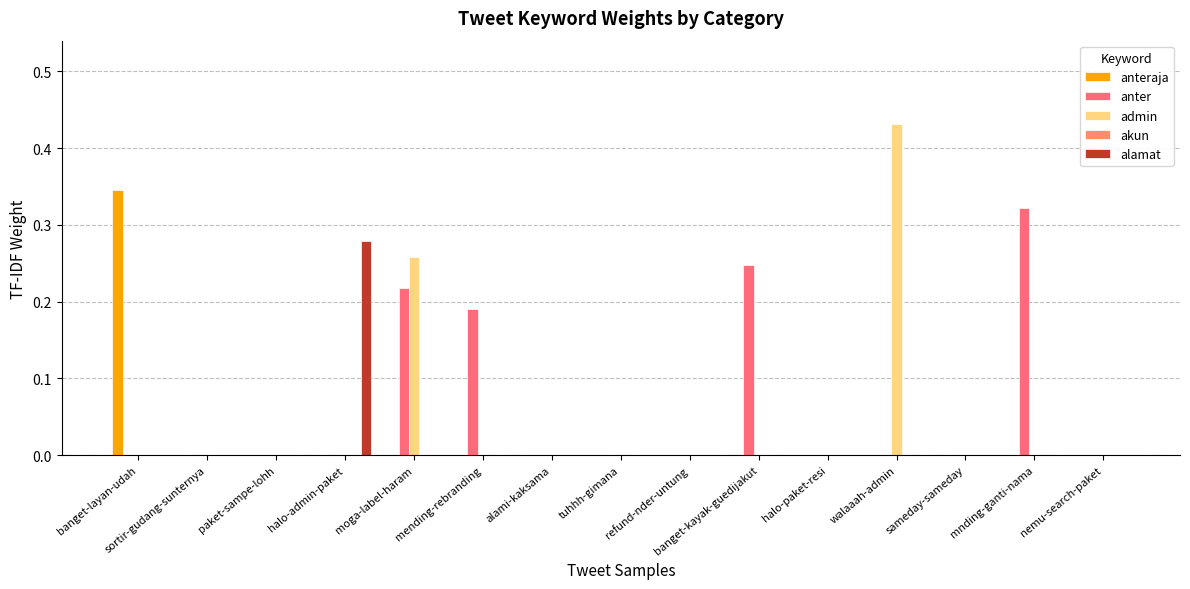

Does the chart contain stacked bars?

No